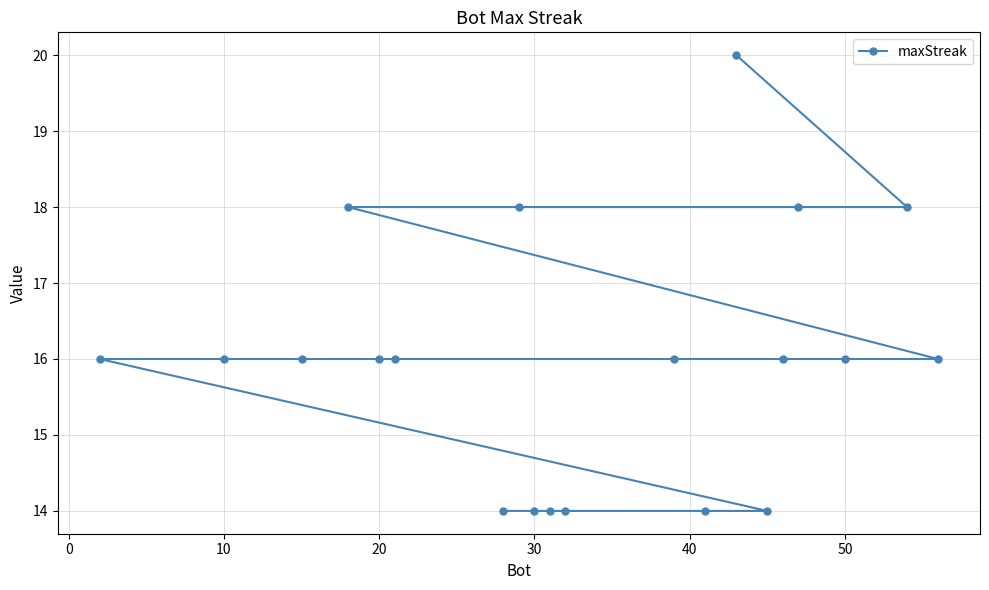

The value at 20 is 16. True or false?

True